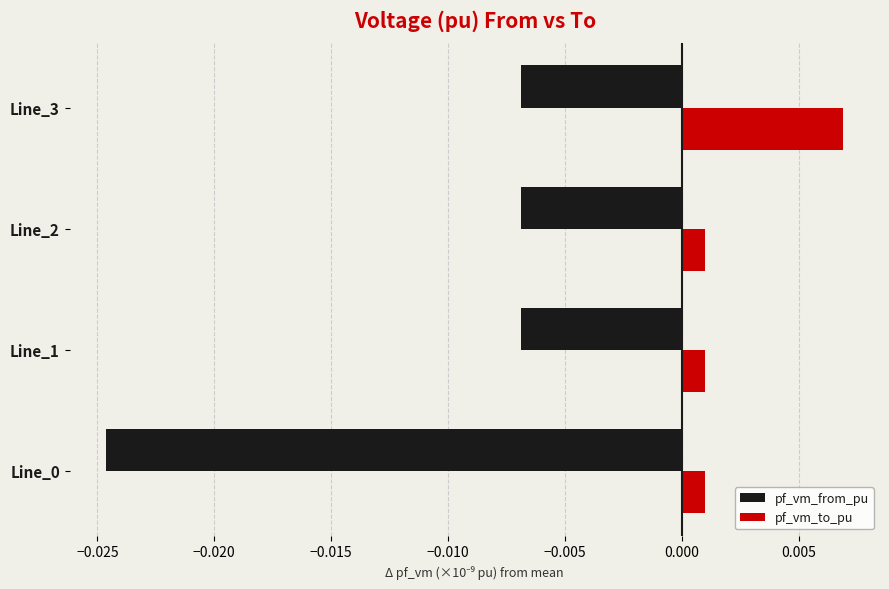

Which series has the largest total across all categories?

pf_vm_to_pu